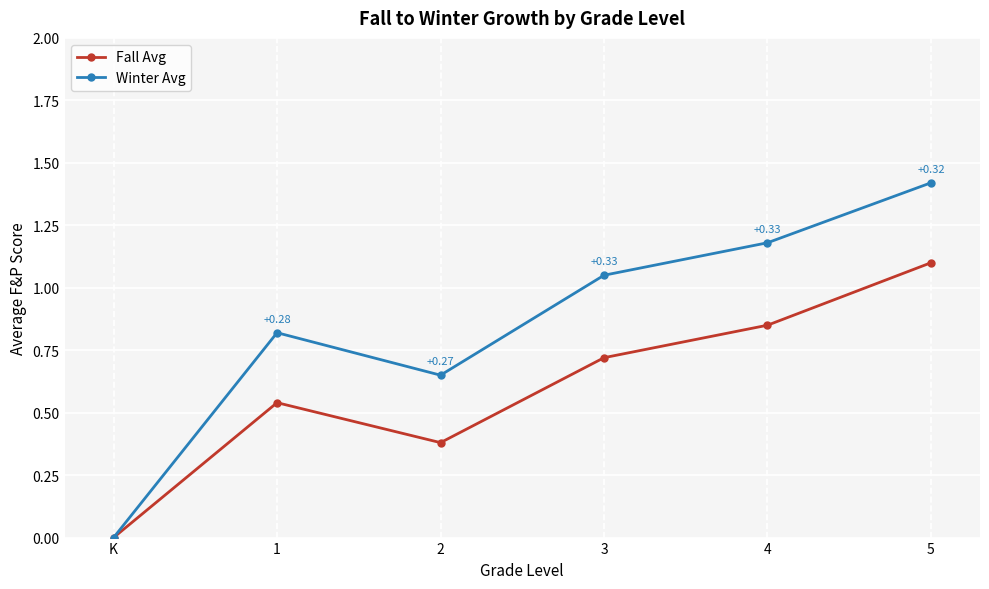

What is the total value across all series at 2?

1.0